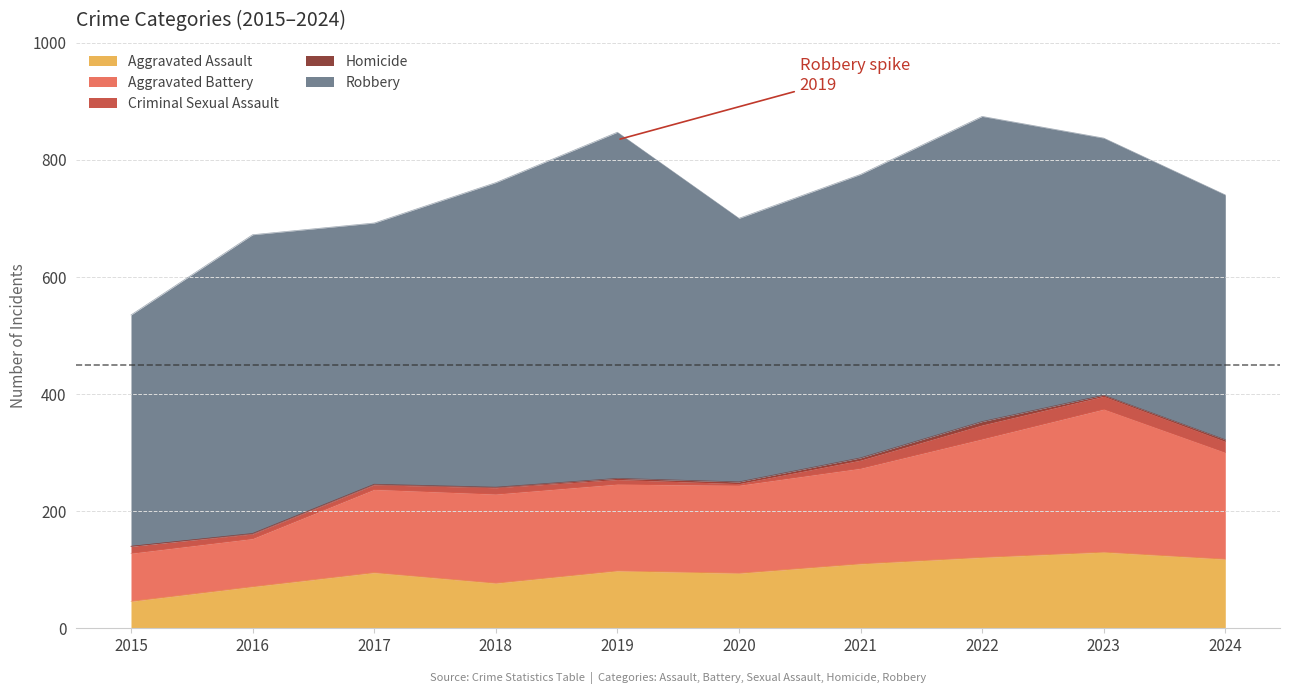

What is the total value across all series at 2017?

692